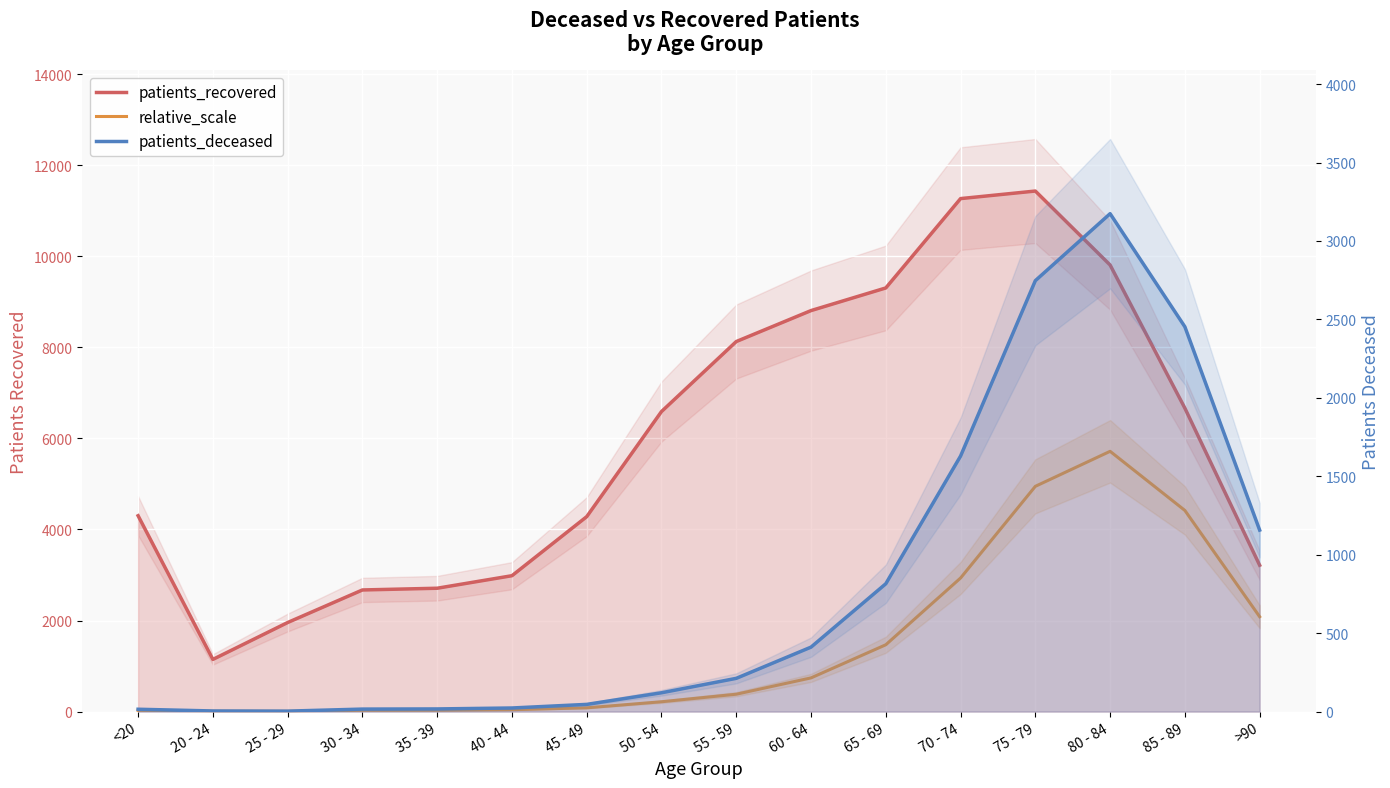

What is the value of the relative_scale point at the 6th from the left?

41.4